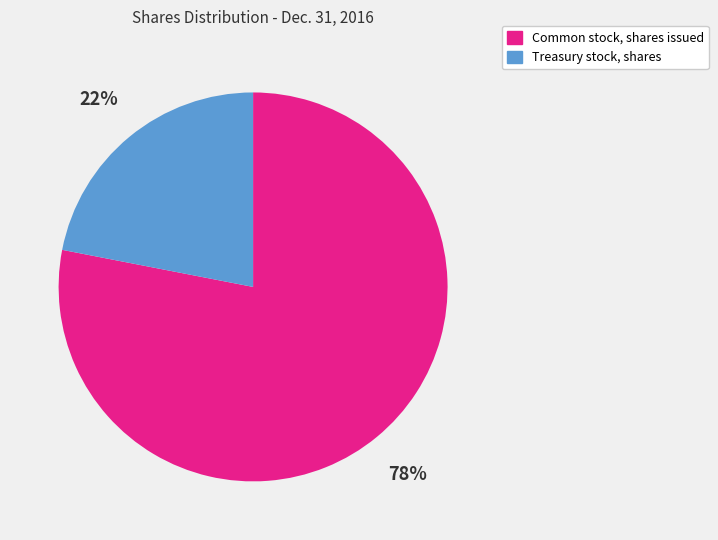

How many slices are in this pie chart?

2